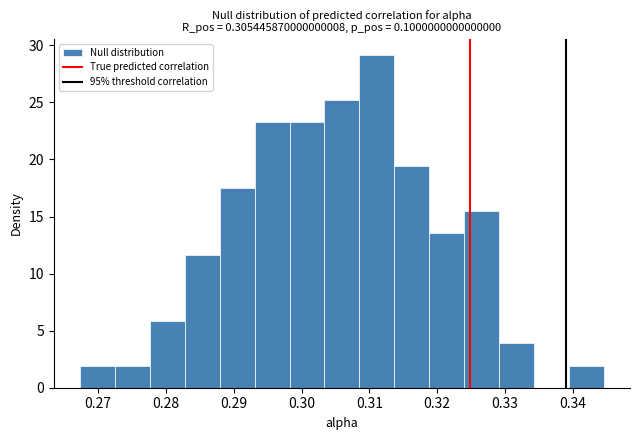

What is the height of the bar covering 0.272 to 0.278 on the x-axis? Neither the bar edges nor the heights are printed on the chart, so give them approximately, as read against the axes.

2.0